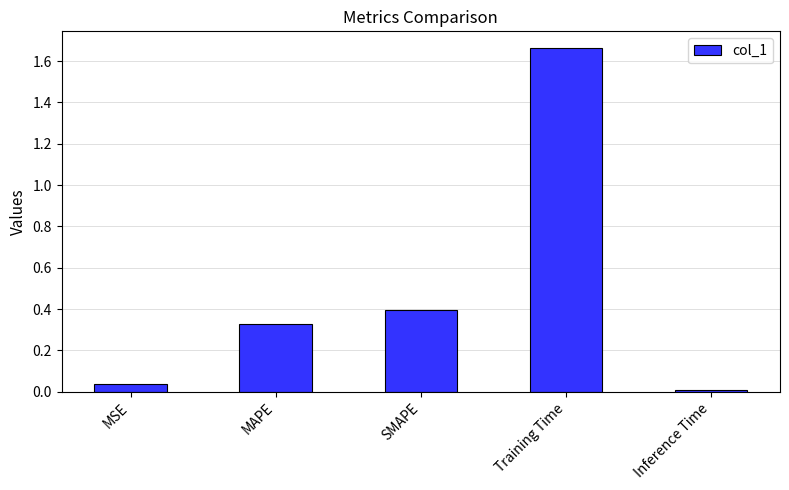

What position from the left is Inference Time?

5